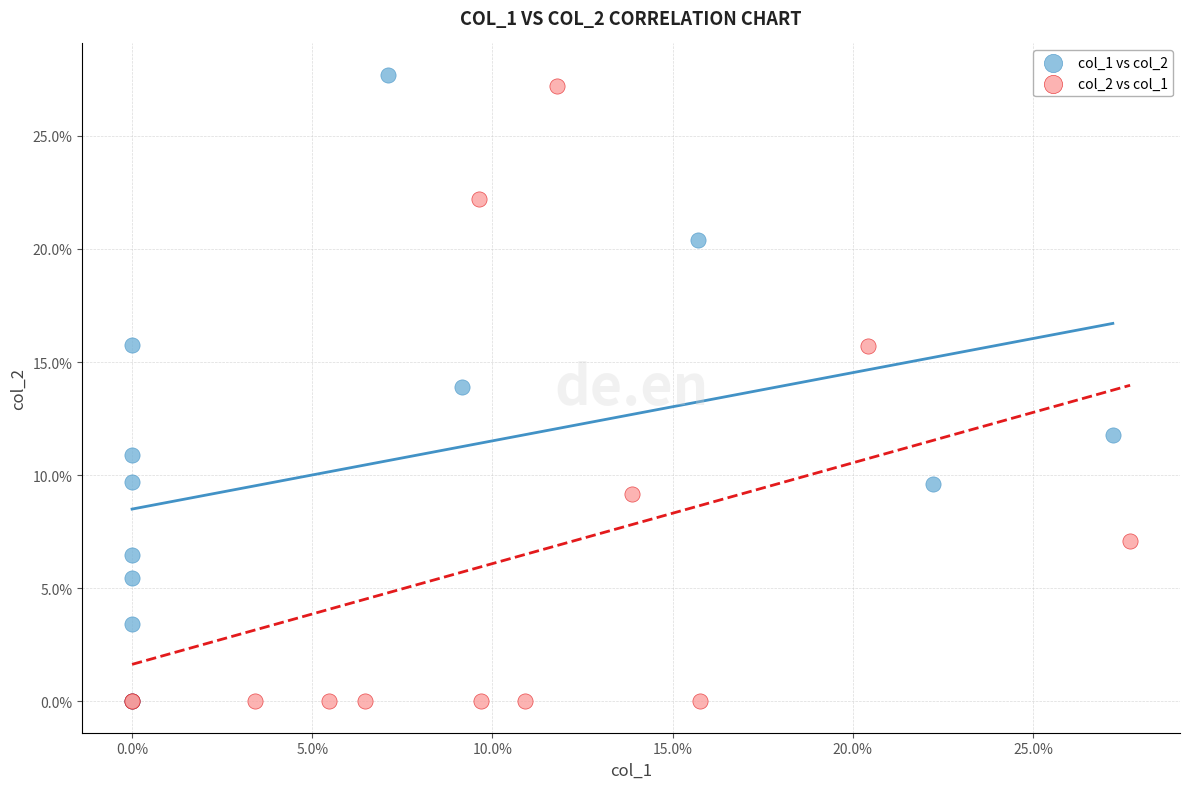

What are all the series names shown in the legend?

col_1 vs col_2, col_2 vs col_1